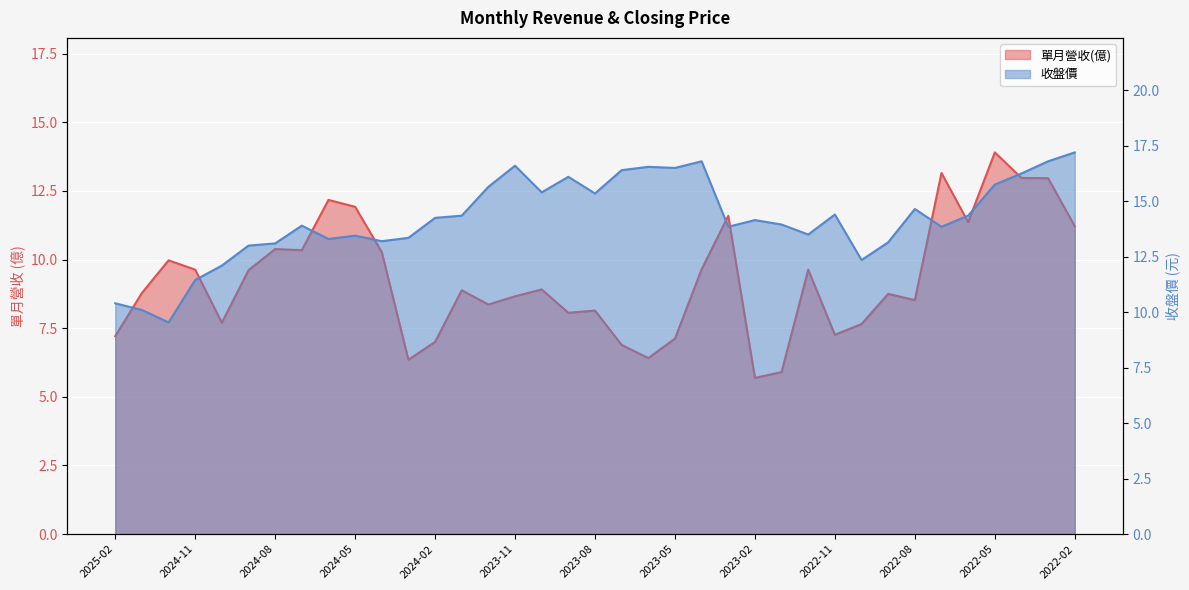

At which label is 單月營收(億) closest to 9?

2023-10